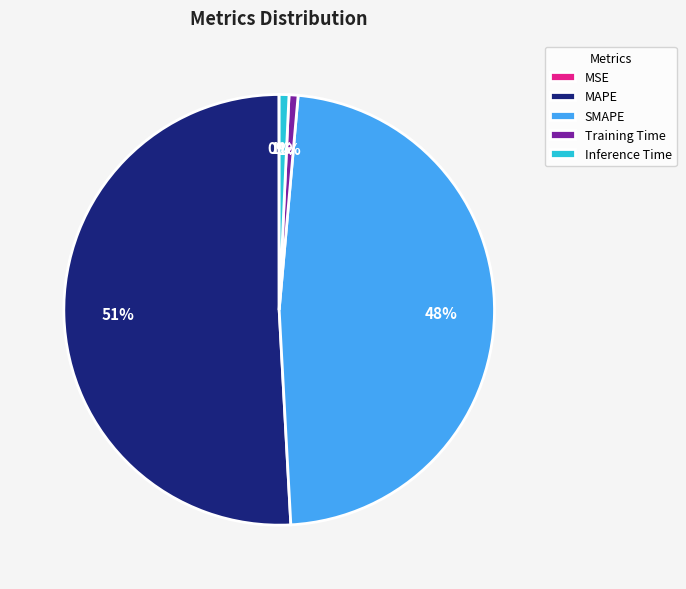

To the nearest percent, what is the difference between the Training Time and SMAPE slice percentages?

47%